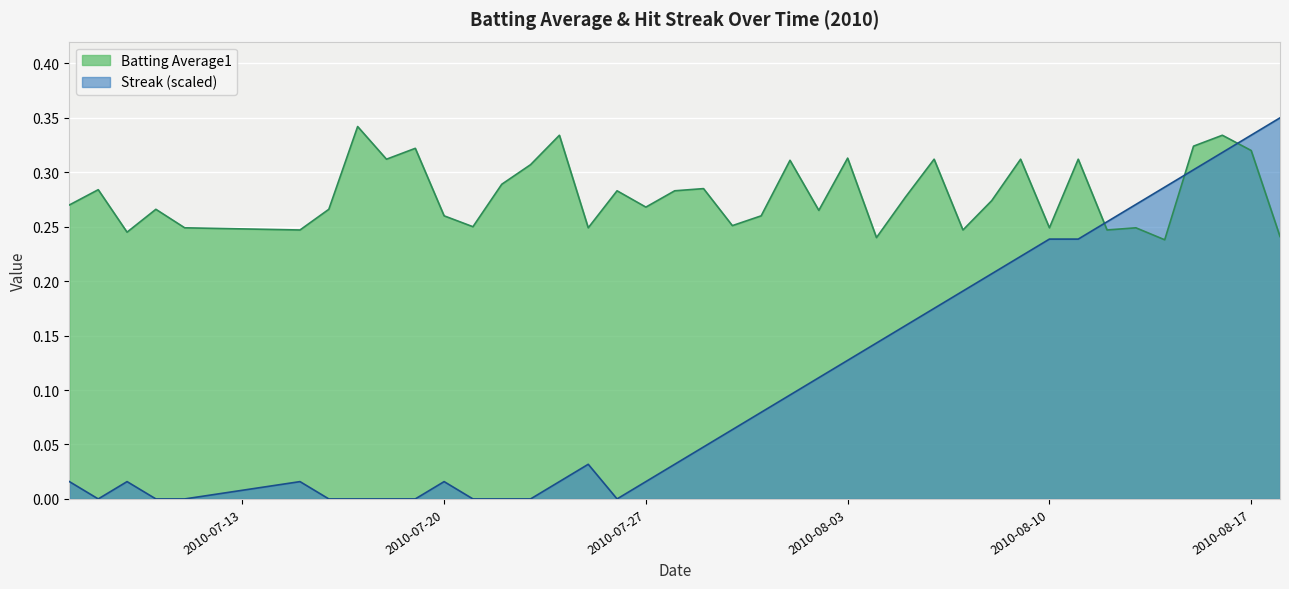

Which series ends up on top after the final intersection of Batting Average1 and Streak?

Streak